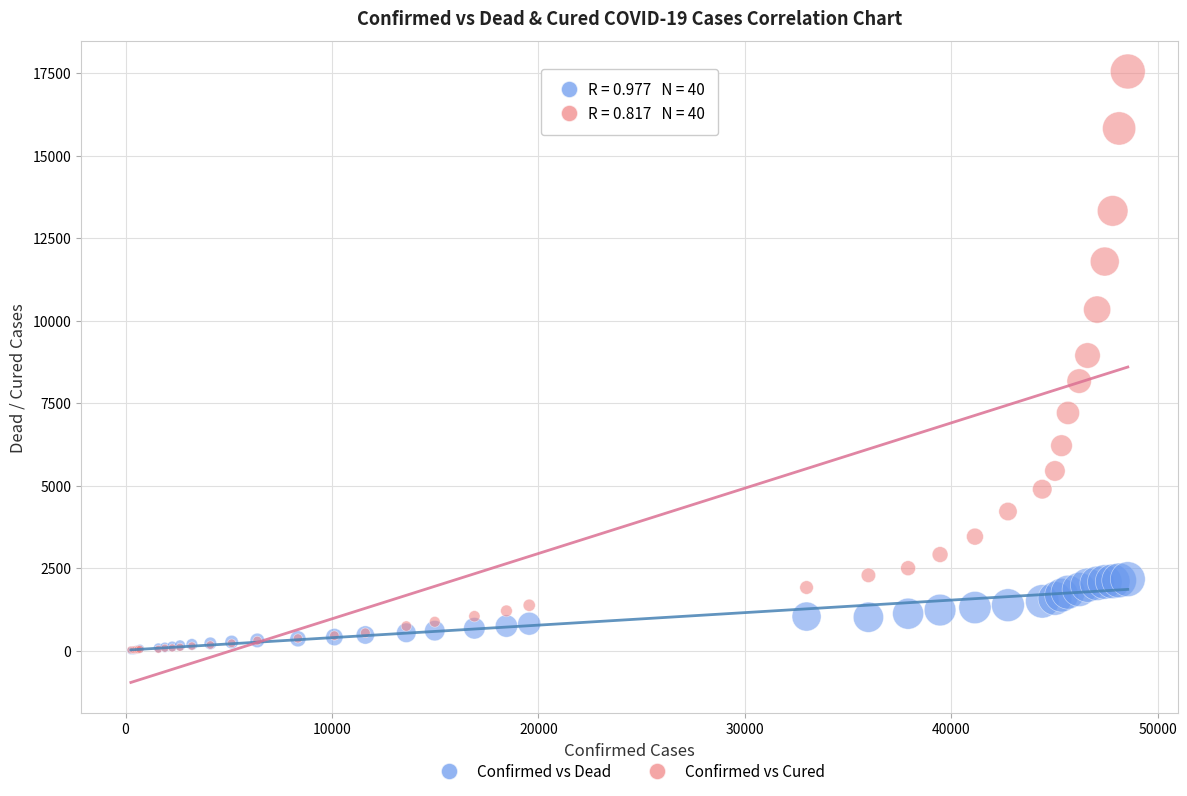

Which series has the widest spread of Y values?

Confirmed vs Cured